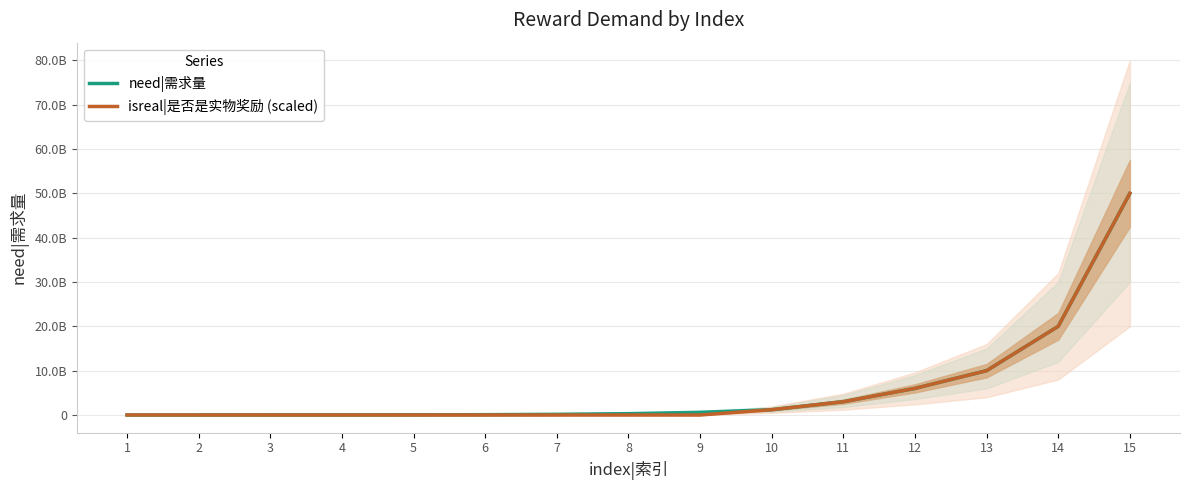

True or false: isreal|是否是实物奖励 (scaled) and need|需求量 cross at least once.

False